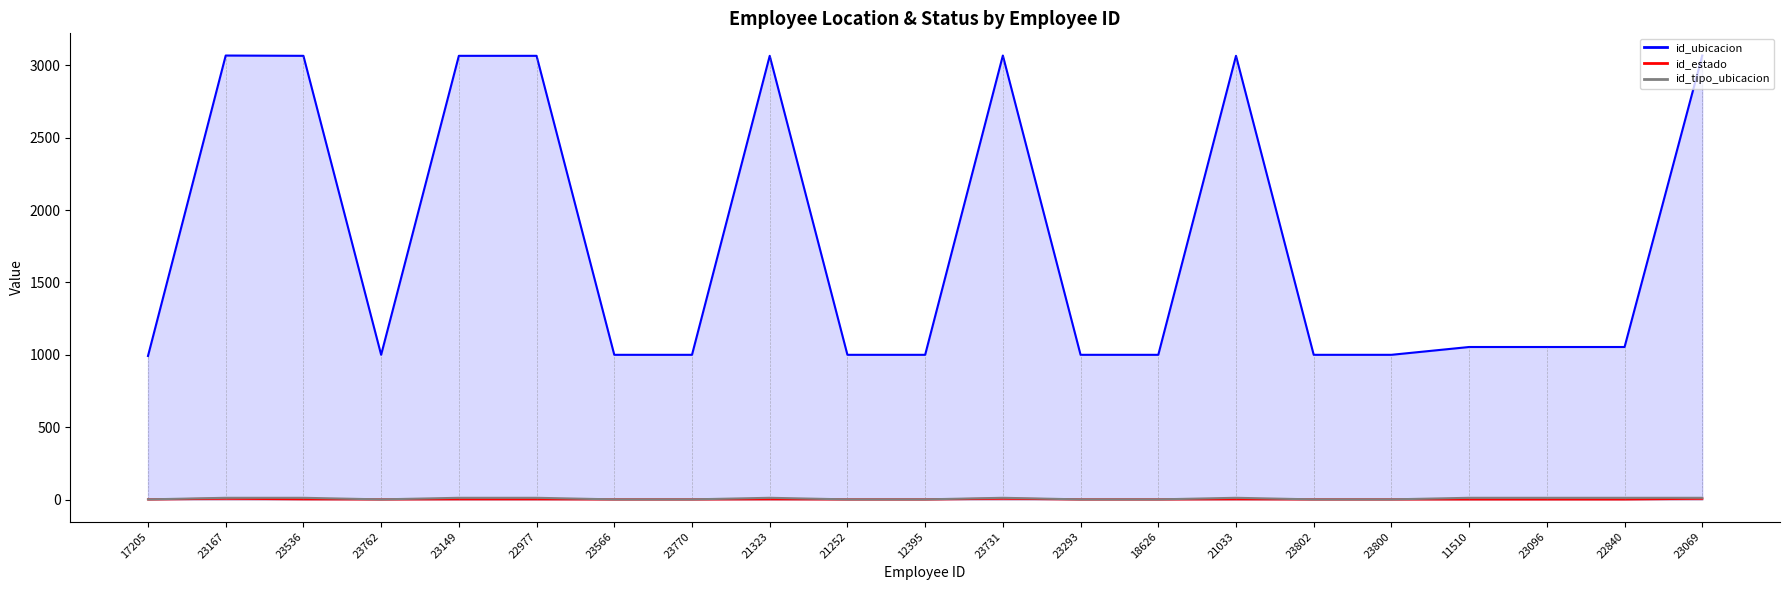

What is the difference between the maximum and minimum values in the id_ubicacion_line series?

2076